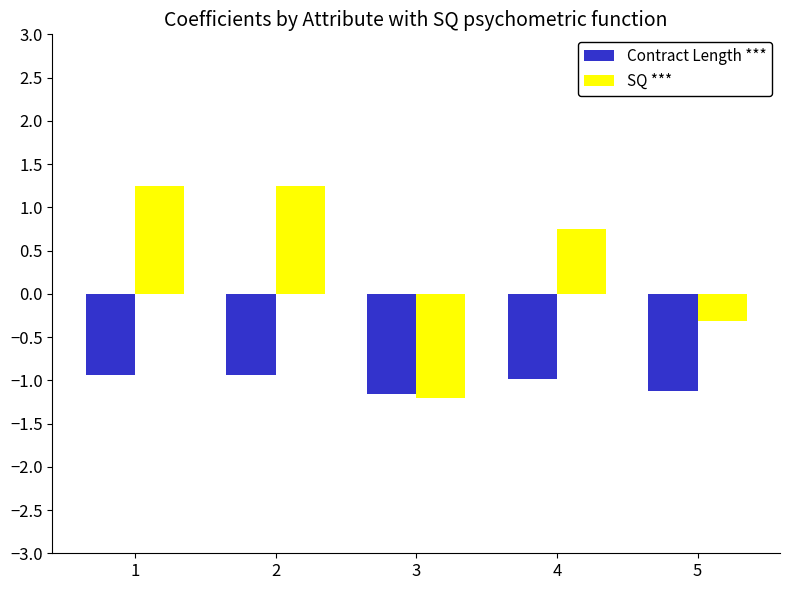

Which series has the largest total across all categories?

SQ ***